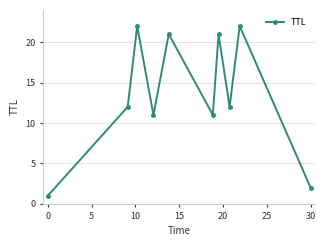

What is the value of the 7th point from the left?

21